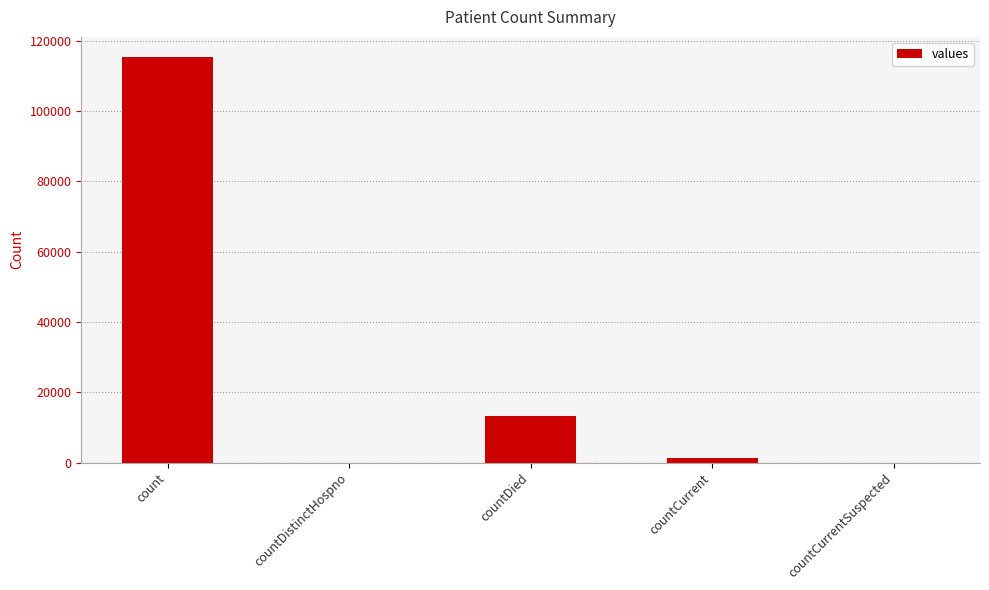

What is the change in value from countCurrent to countCurrentSuspected?

-1383